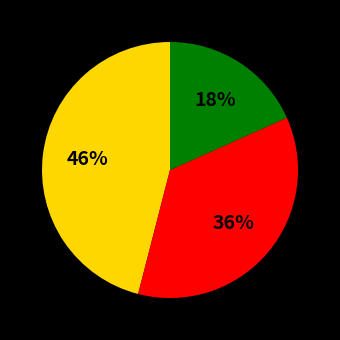

Is there any slice that represents more than half of the pie?

No